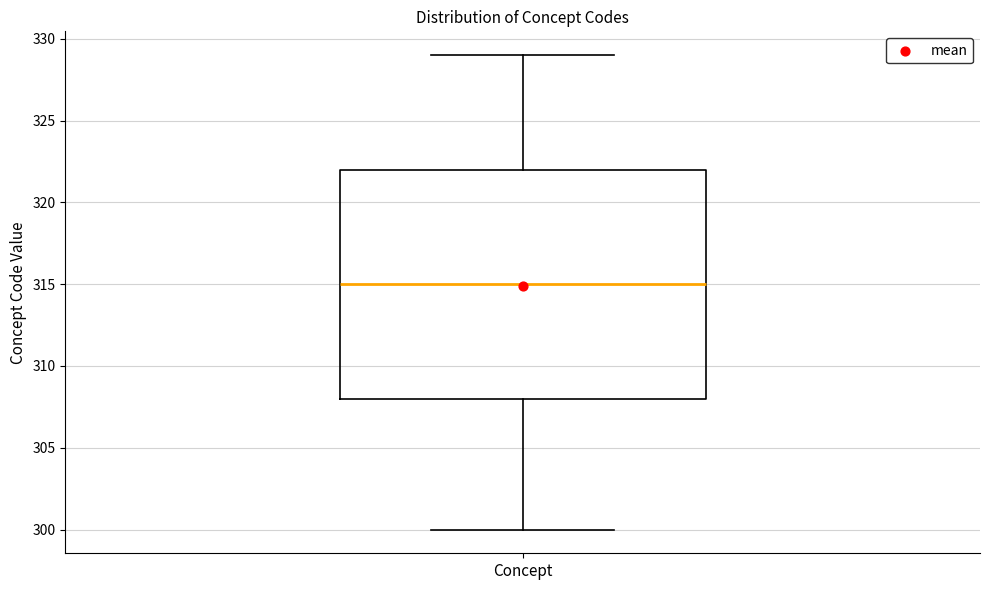

Read this box plot against the y-axis: the position of the median line, the range covered by the box, and the ends of both whiskers. The values are not printed on the chart, so give them approximately, as read against the axis.

median 315, box 308 to 322, whiskers 300 to 329